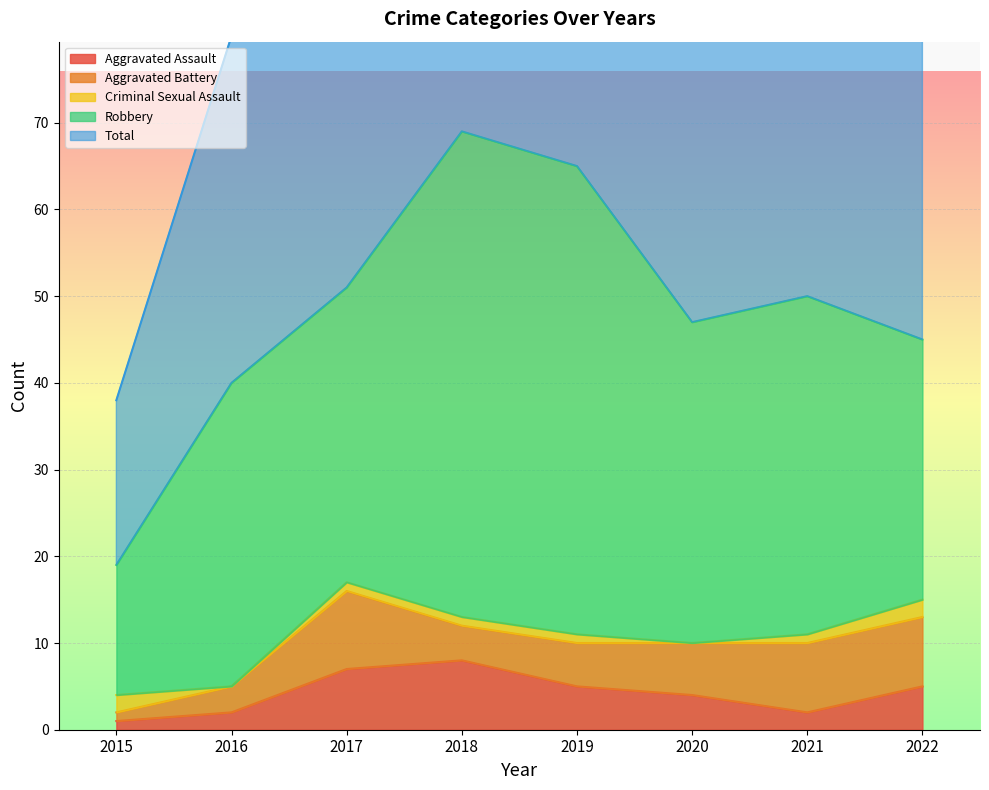

Is it true that Aggravated Assault equals 1 at 2015?

True